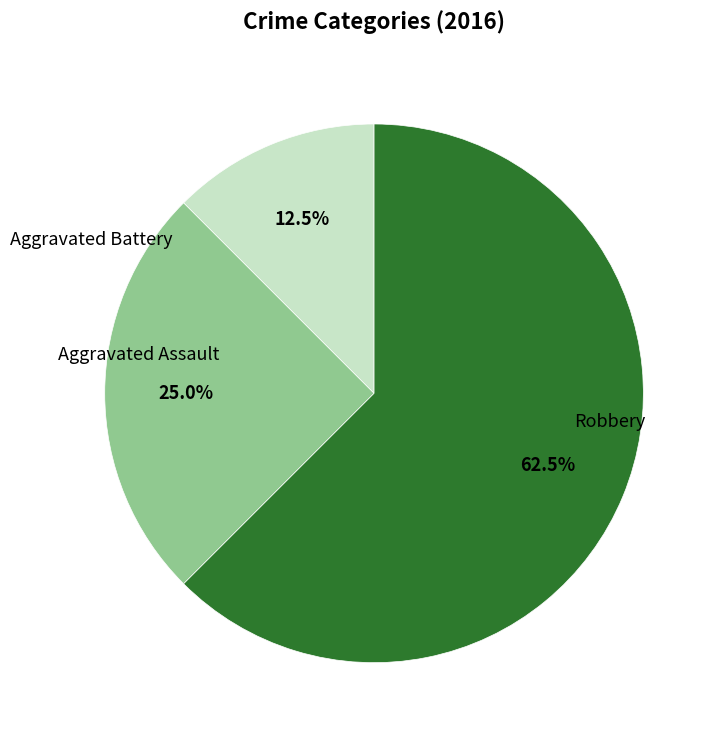

The Robbery slice represents 53% of the pie. True or false?

False